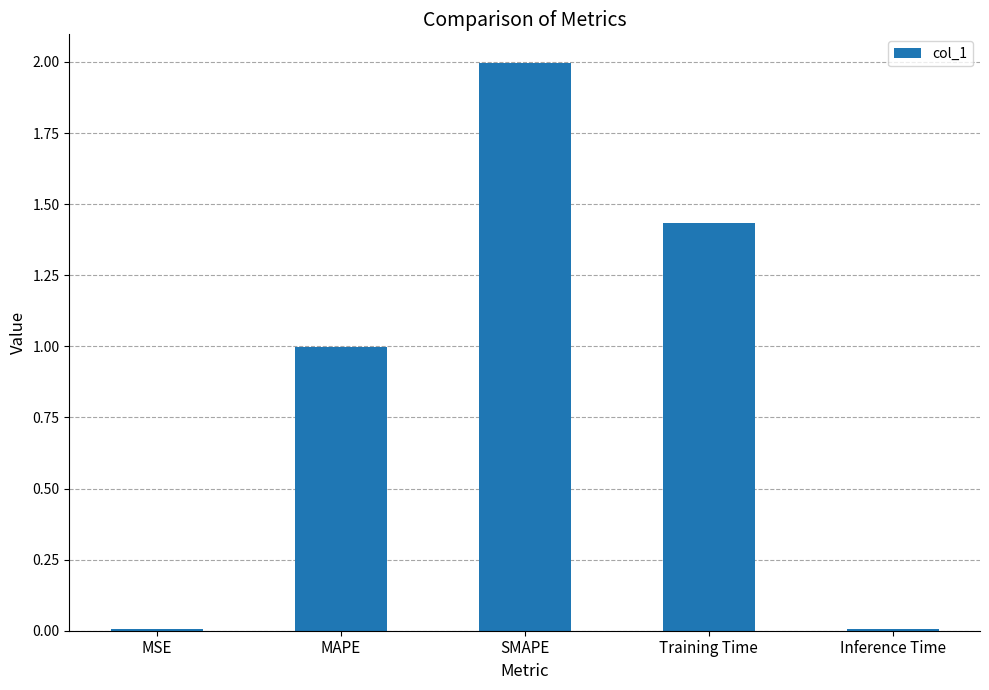

What is the label of the 3rd bar from the right?

SMAPE